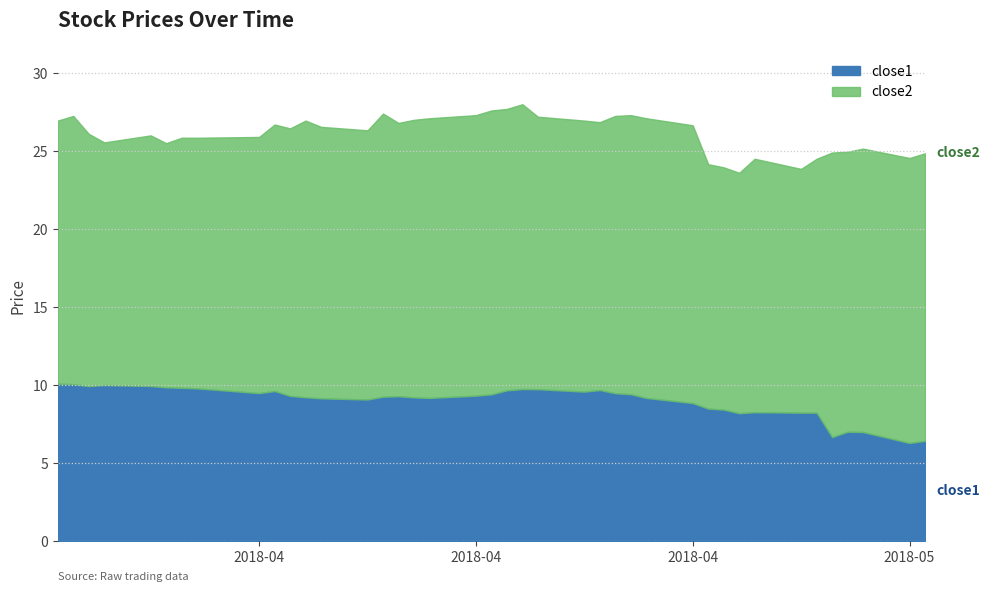

What is the sum of the close2 values at 36 and 17?

52.1